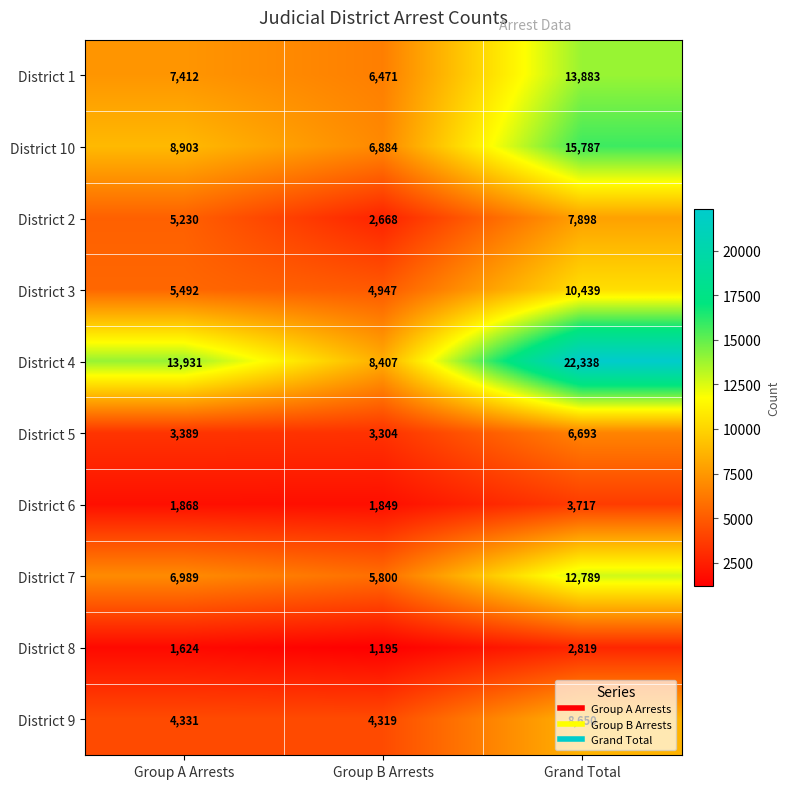

Which series has the largest range (max minus min)?

District 4